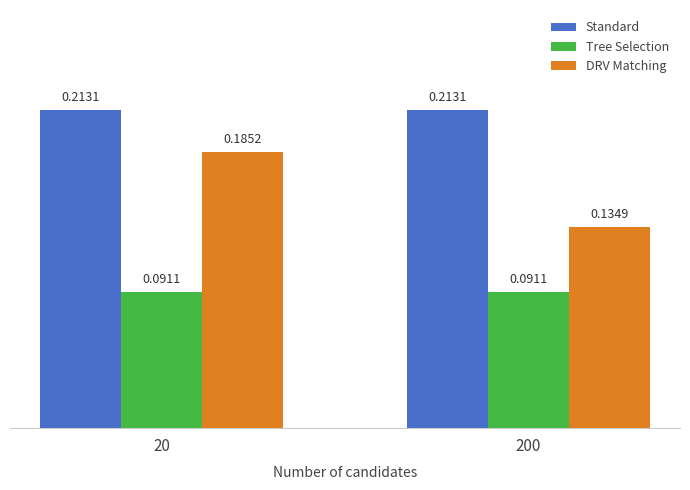

What is the sum of the Standard values at 20 and 200?

0.4